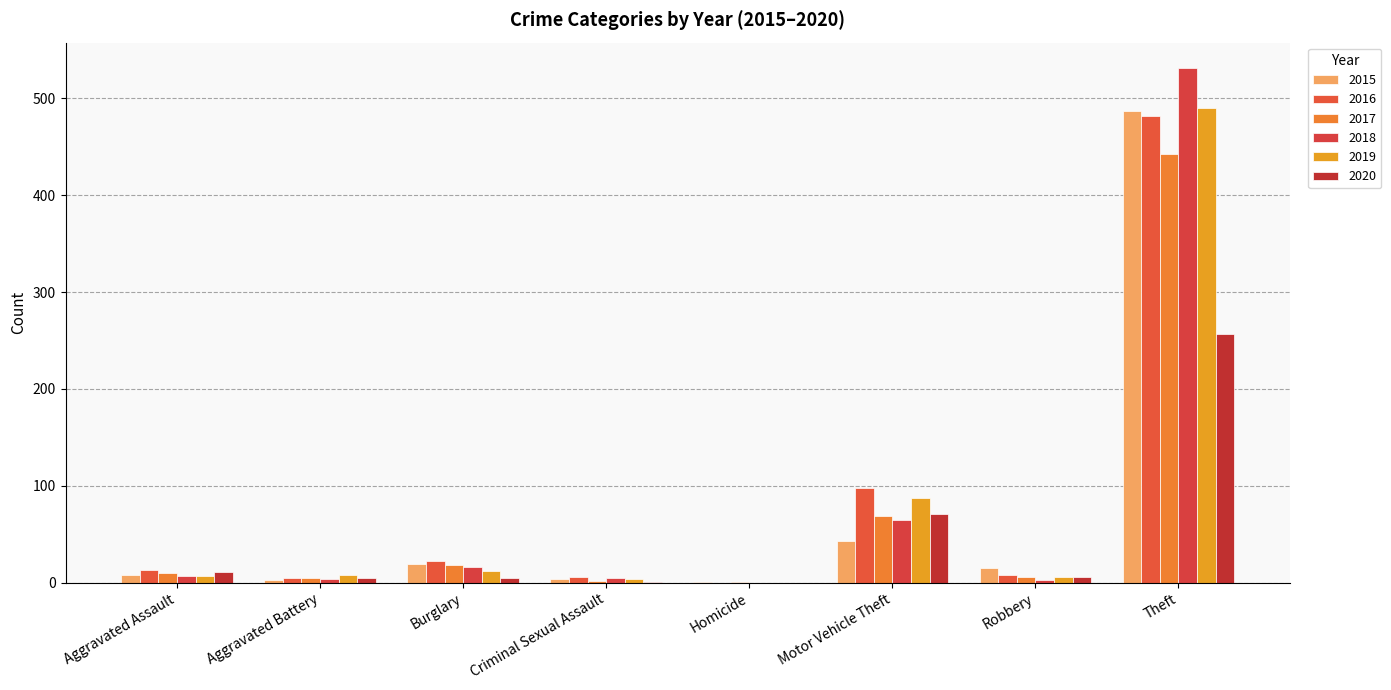

How many categories are shown in the chart?

8